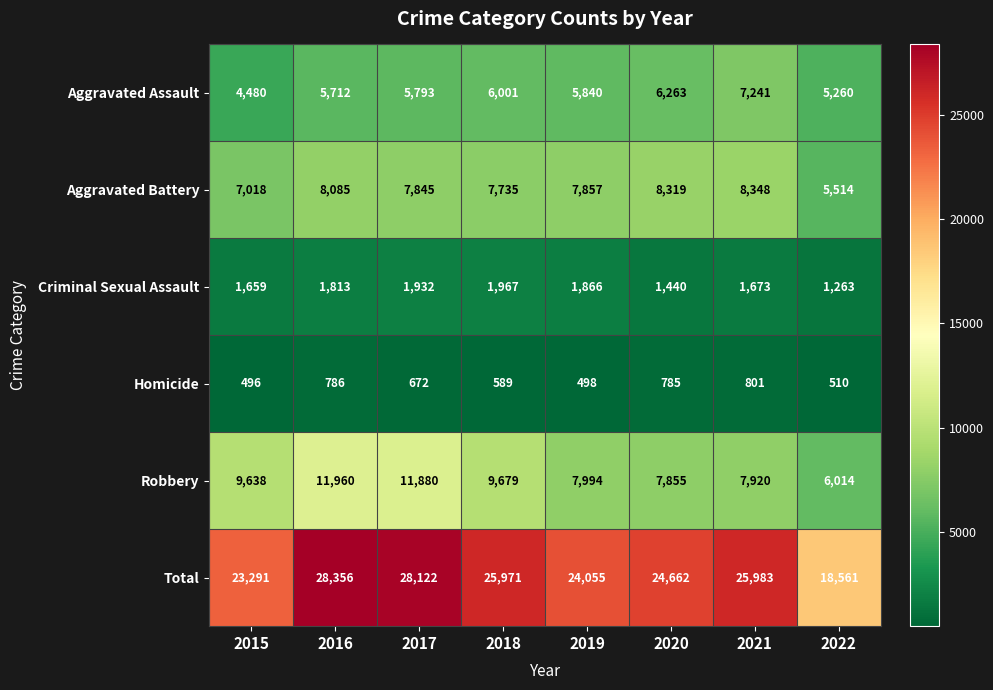

What is the total value across all series at 2019?

48110